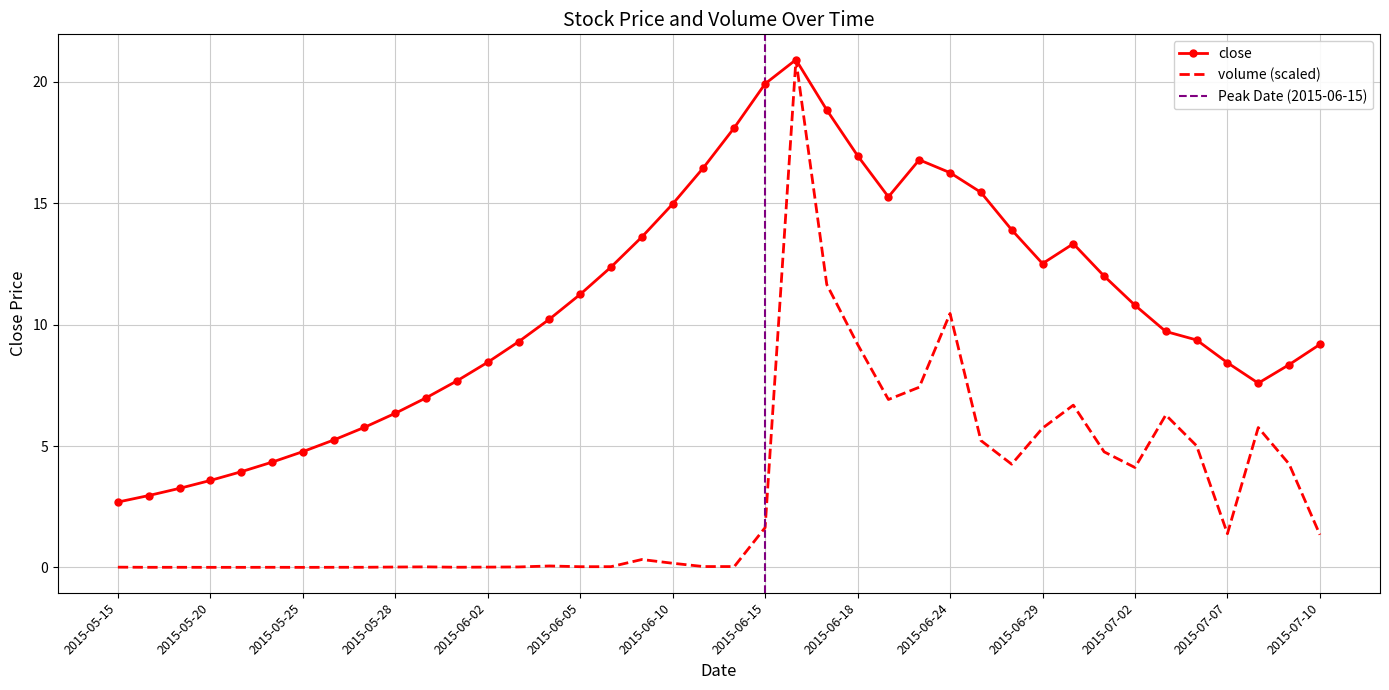

How many categories are shown in the chart?

40